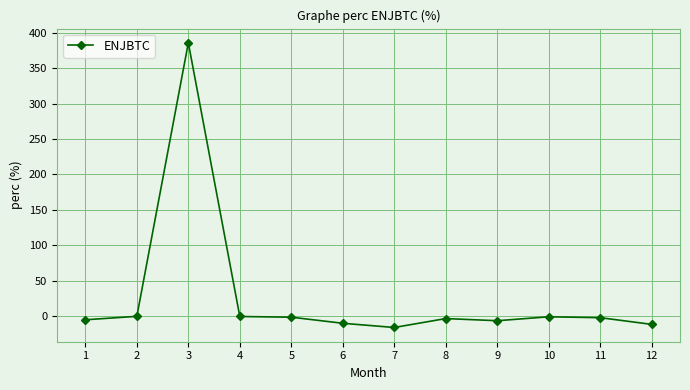

Is this an area chart (filled region under the line)?

No